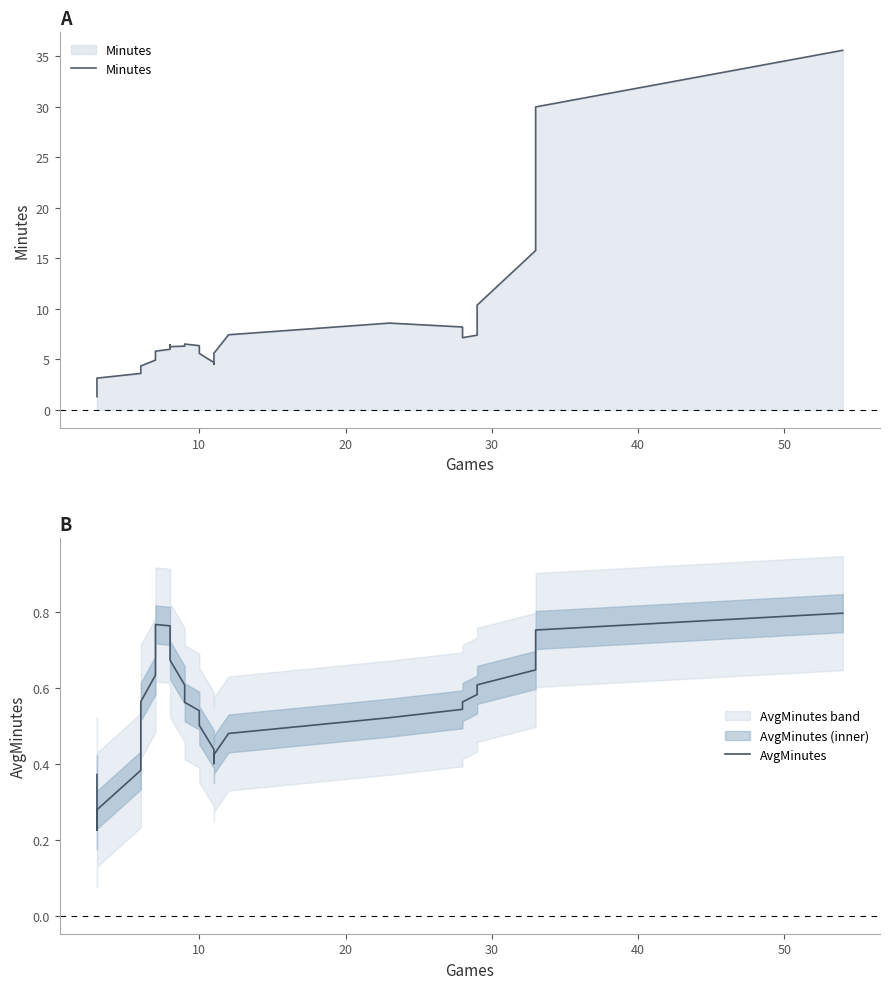

How many lines are shown in the chart?

2